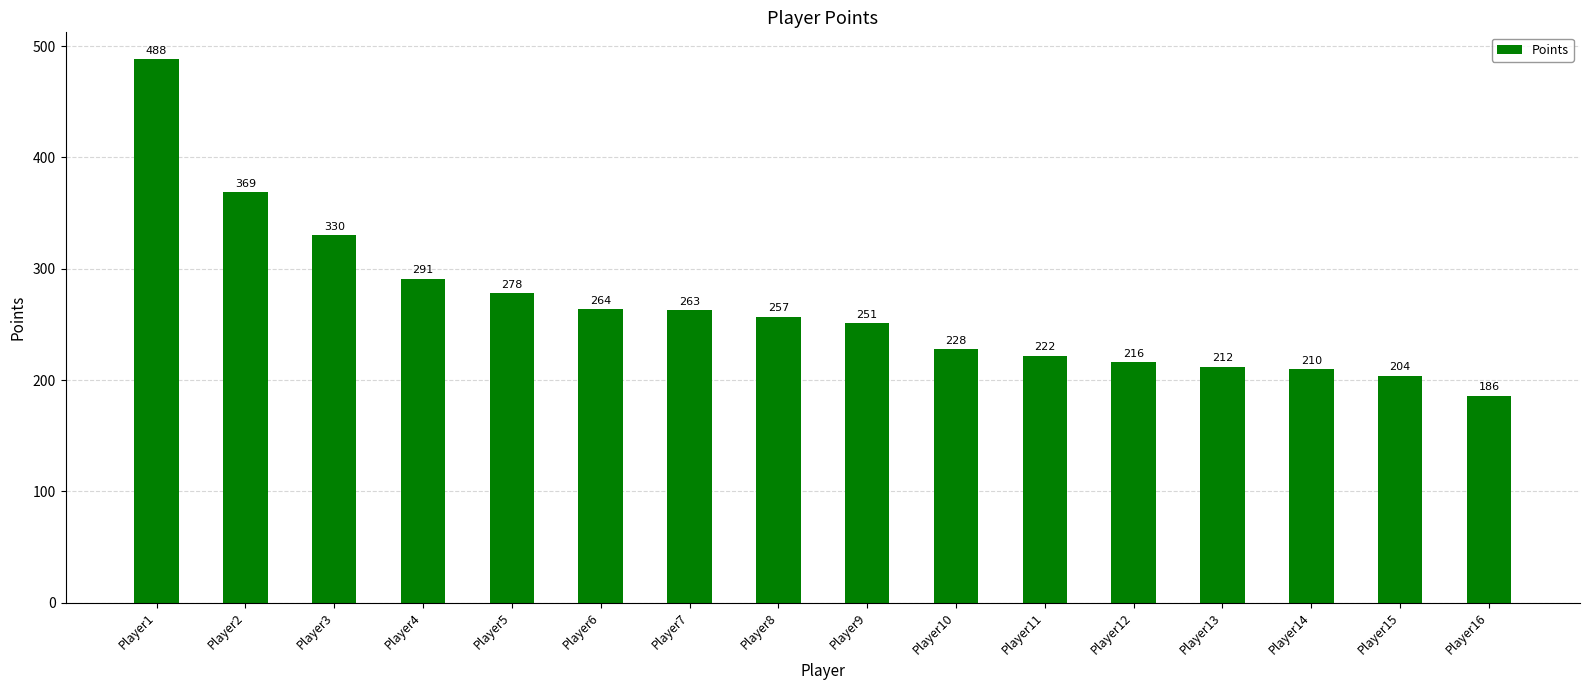

What is the value of the 5th bar from the left?

278